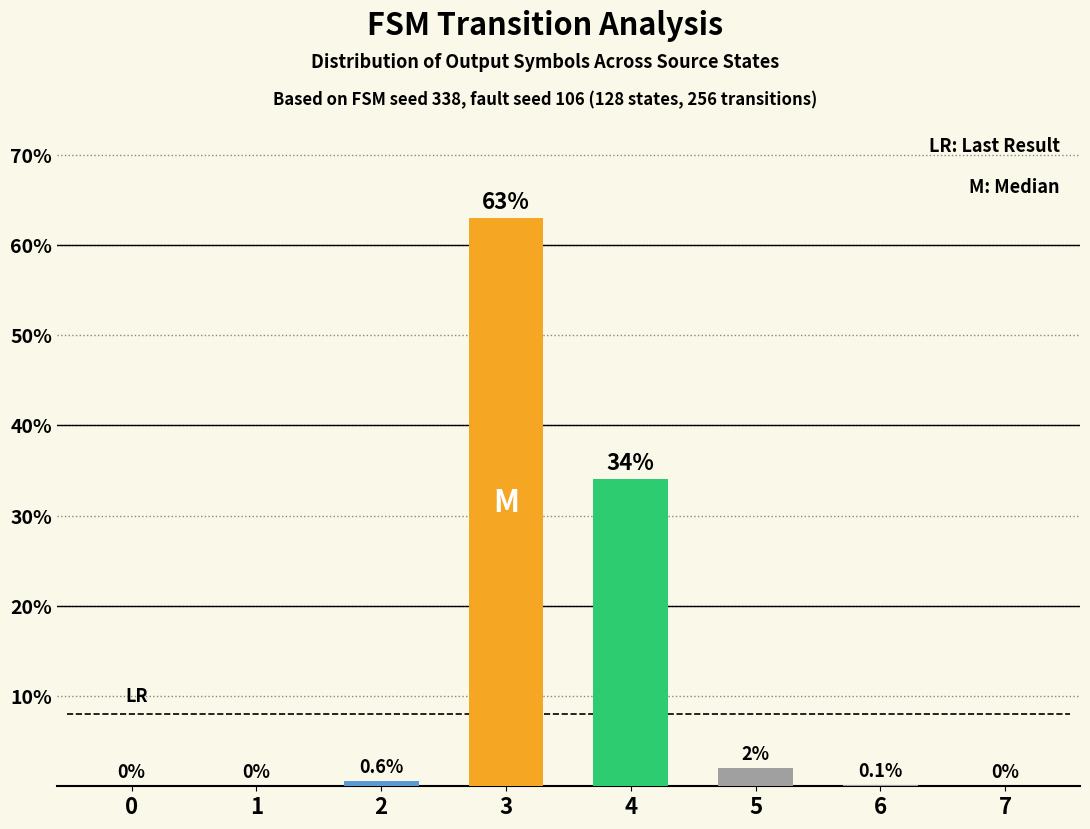

How many categories are shown in the chart?

8